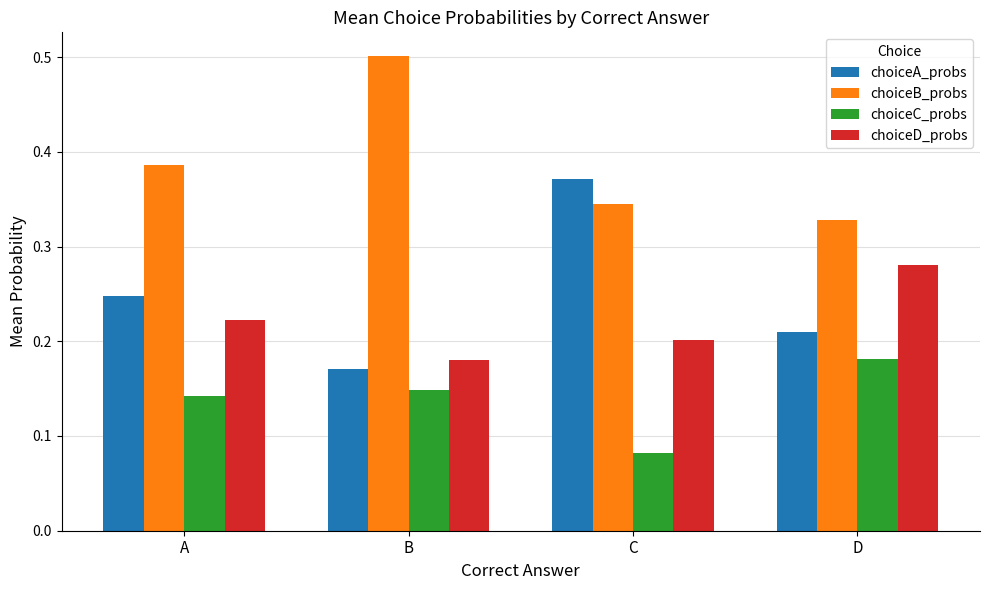

Rank the series by their maximum value, from highest to lowest.

choiceB_probs, choiceA_probs, choiceD_probs, choiceC_probs